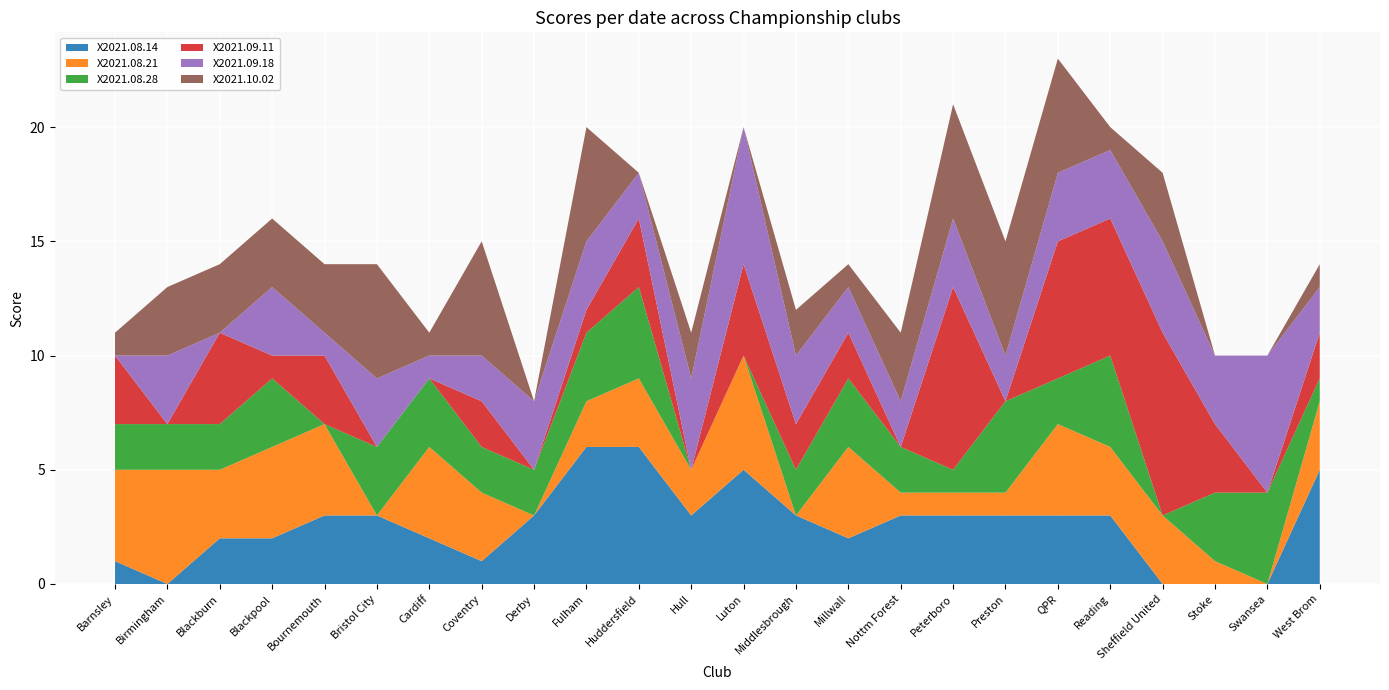

Reading left to right, transcribe all the data shown in this chart.

X2021.08.14: Barnsley=1	Birmingham=0	Blackburn=2	Blackpool=2	Bournemouth=3	Bristol City=3	Cardiff=2	Coventry=1	Derby=3	Fulham=6	Huddersfield=6	Hull=3	Luton=5	Middlesbrough=3	Millwall=2	Nottm Forest=3	Peterboro=3	Preston=3	QPR=3	Reading=3	Sheffield United=0	Stoke=0	Swansea=0	West Brom=5
X2021.08.21: Barnsley=4	Birmingham=5	Blackburn=3	Blackpool=4	Bournemouth=4	Bristol City=0	Cardiff=4	Coventry=3	Derby=0	Fulham=2	Huddersfield=3	Hull=2	Luton=5	Middlesbrough=0	Millwall=4	Nottm Forest=1	Peterboro=1	Preston=1	QPR=4	Reading=3	Sheffield United=3	Stoke=1	Swansea=0	West Brom=3
X2021.08.28: Barnsley=2	Birmingham=2	Blackburn=2	Blackpool=3	Bournemouth=0	Bristol City=3	Cardiff=3	Coventry=2	Derby=2	Fulham=3	Huddersfield=4	Hull=0	Luton=0	Middlesbrough=2	Millwall=3	Nottm Forest=2	Peterboro=1	Preston=4	QPR=2	Reading=4	Sheffield United=0	Stoke=3	Swansea=4	West Brom=1
X2021.09.11: Barnsley=3	Birmingham=0	Blackburn=4	Blackpool=1	Bournemouth=3	Bristol City=0	Cardiff=0	Coventry=2	Derby=0	Fulham=1	Huddersfield=3	Hull=0	Luton=4	Middlesbrough=2	Millwall=2	Nottm Forest=0	Peterboro=8	Preston=0	QPR=6	Reading=6	Sheffield United=8	Stoke=3	Swansea=0	West Brom=2
X2021.09.18: Barnsley=0	Birmingham=3	Blackburn=0	Blackpool=3	Bournemouth=1	Bristol City=3	Cardiff=1	Coventry=2	Derby=3	Fulham=3	Huddersfield=2	Hull=4	Luton=6	Middlesbrough=3	Millwall=2	Nottm Forest=2	Peterboro=3	Preston=2	QPR=3	Reading=3	Sheffield United=4	Stoke=3	Swansea=6	West Brom=2
X2021.10.02: Barnsley=1	Birmingham=3	Blackburn=3	Blackpool=3	Bournemouth=3	Bristol City=5	Cardiff=1	Coventry=5	Derby=0	Fulham=5	Huddersfield=0	Hull=2	Luton=0	Middlesbrough=2	Millwall=1	Nottm Forest=3	Peterboro=5	Preston=5	QPR=5	Reading=1	Sheffield United=3	Stoke=0	Swansea=0	West Brom=1